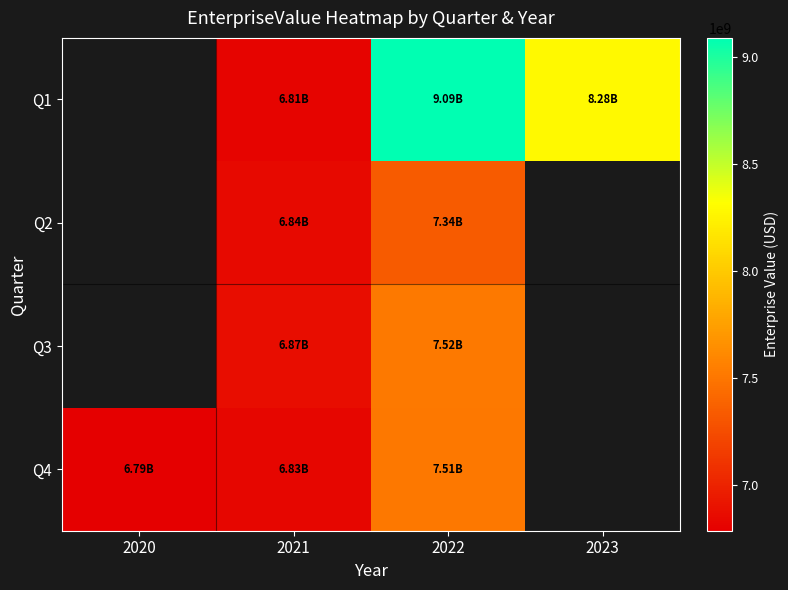

Between 2020 and 2021, which series saw the biggest shift?

Q4